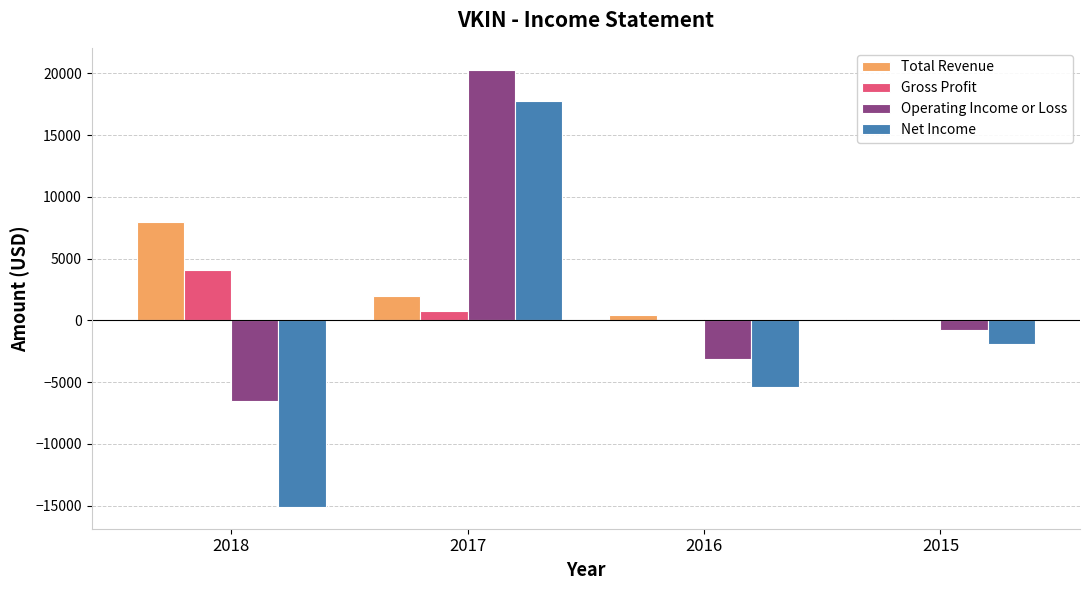

The value of Gross Profit at 2015 is 2332. True or false?

False